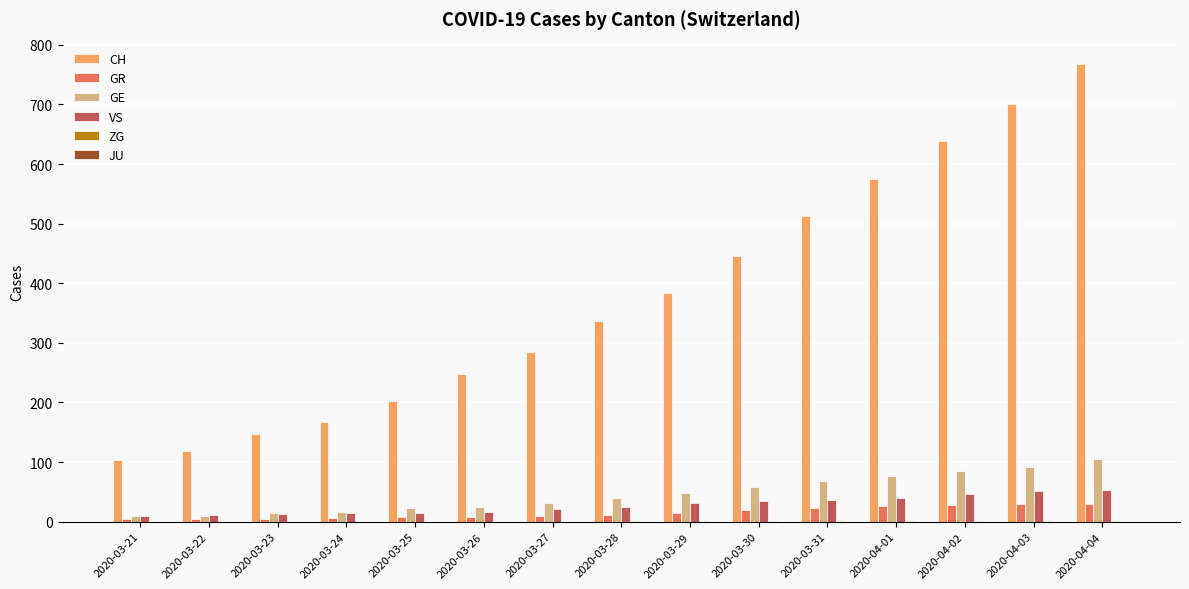

What is the sum of all CH values?

5632